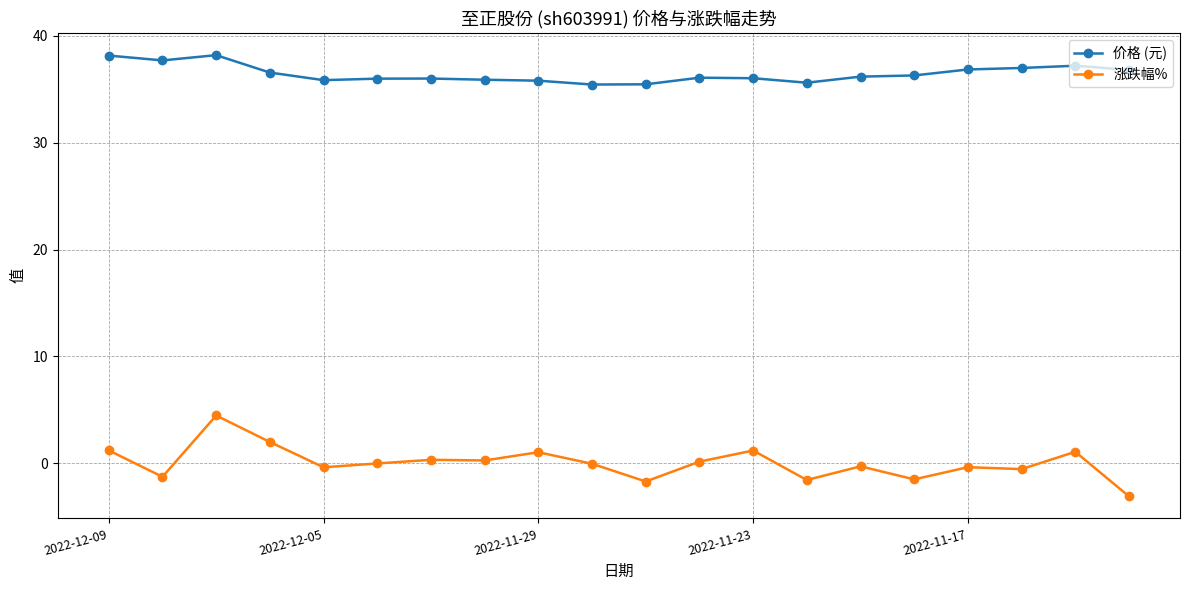

Which series has the largest range (max minus min)?

涨跌幅%